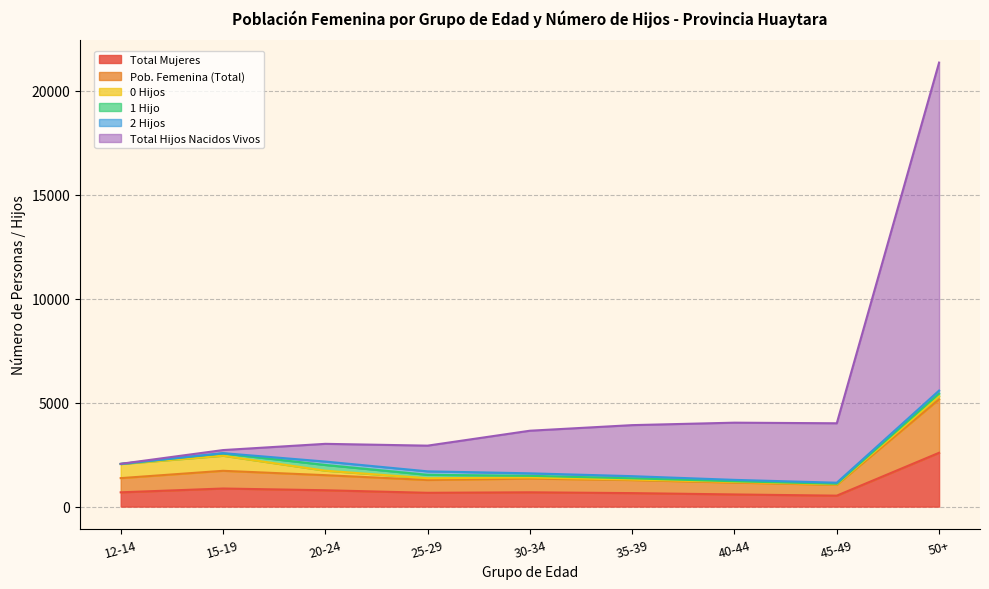

The Total Mujeres series shows 157 at 40-44. True or false?

False